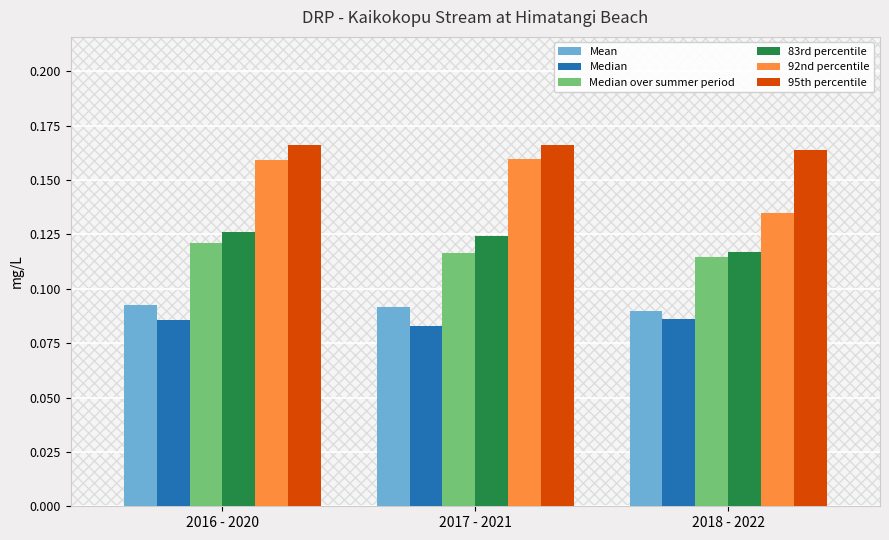

Where is Median nearest to the value 0?

2017 - 2021